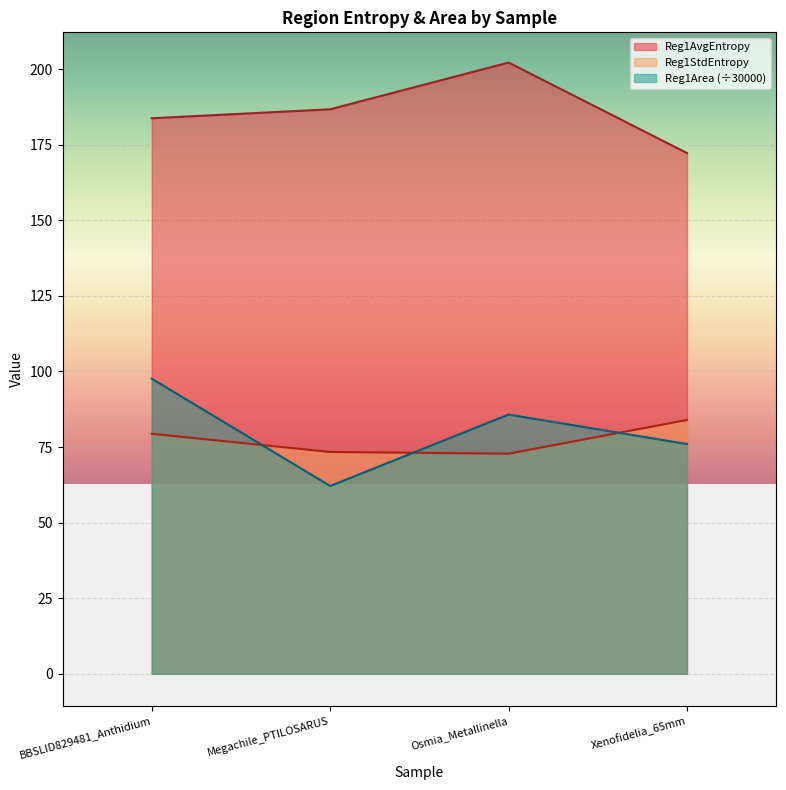

At BBSLID829481_Anthidium, list the series in order from smallest to largest.

Reg1StdEntropy, Reg1Area (÷30000), Reg1AvgEntropy